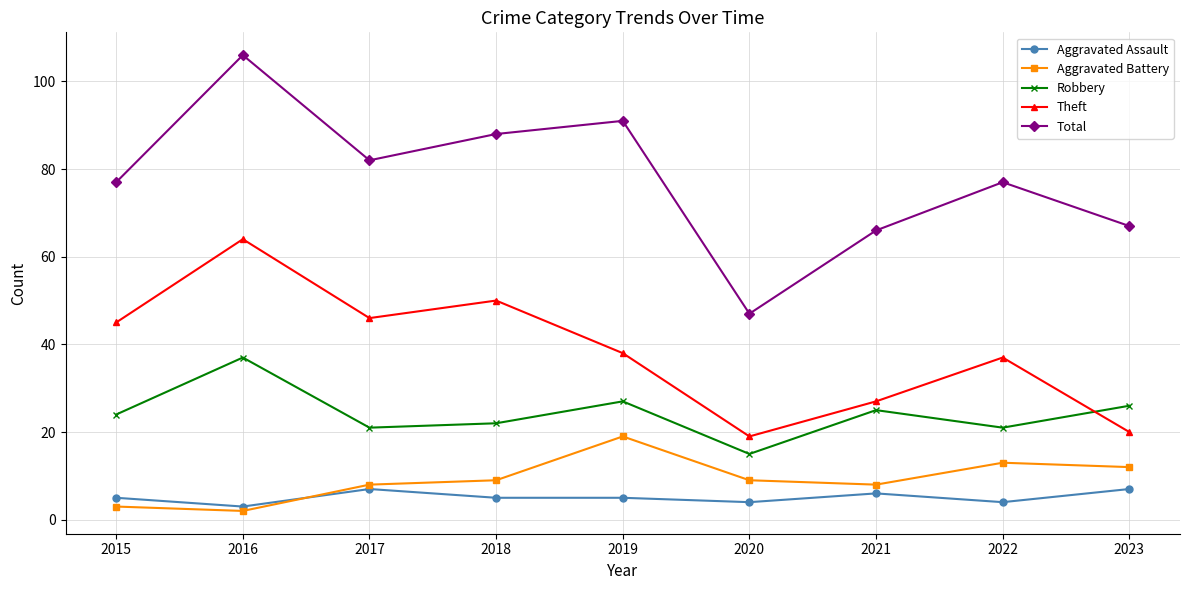

In Aggravated Battery, how many points are higher than both neighbors (excluding endpoints)?

2